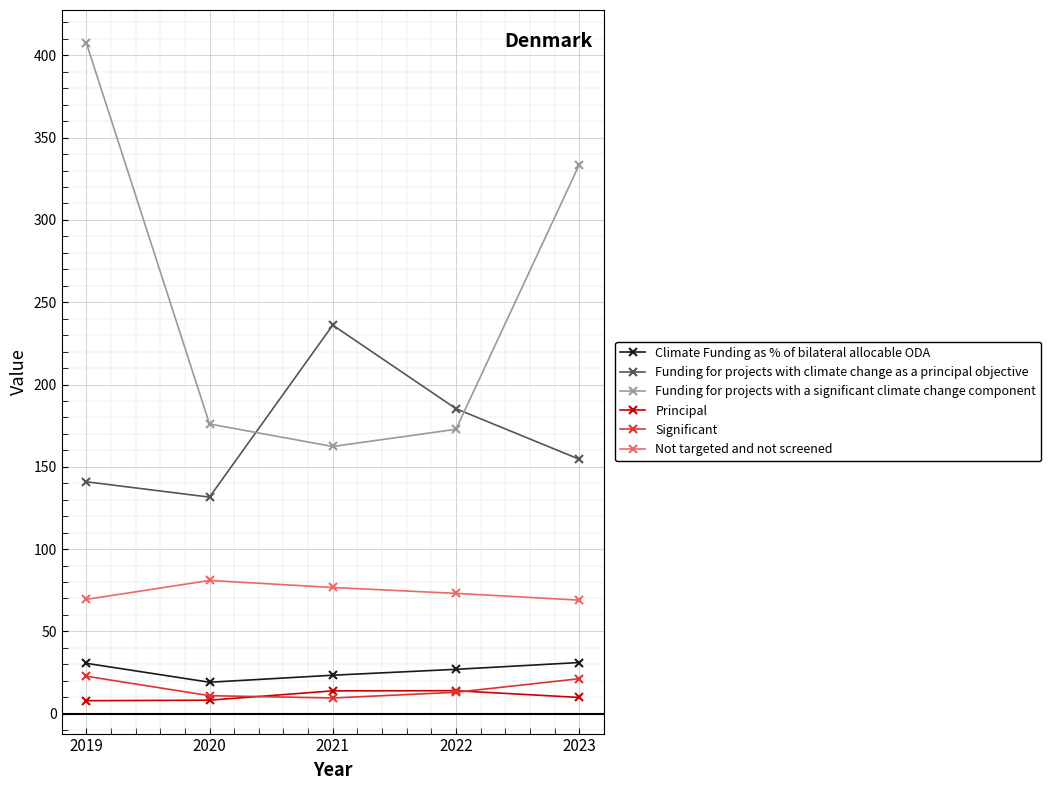

At which category does the chart reach its peak across all series?

2019